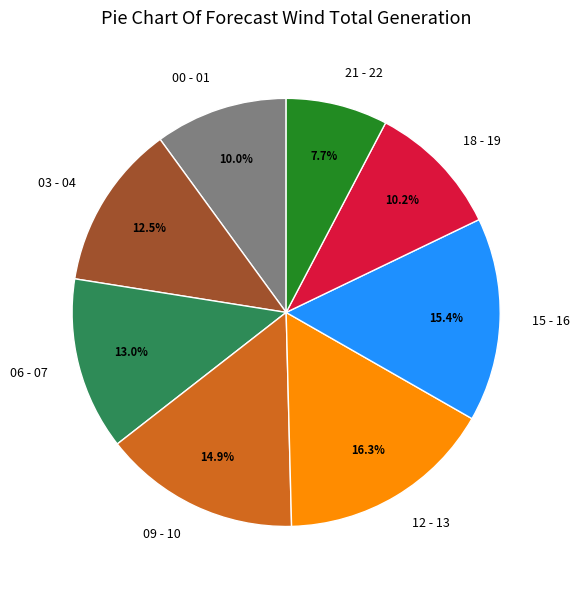

Count the number of slices in the pie.

8